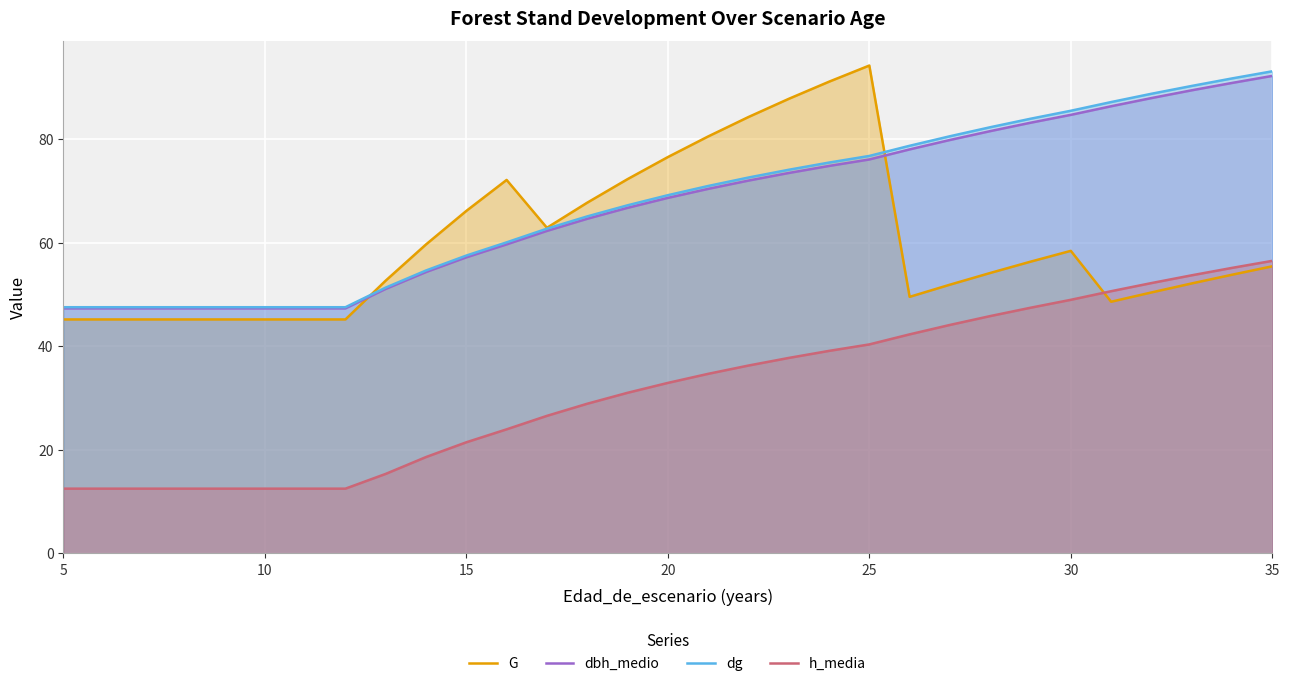

What is the difference between the second highest and second lowest values in the h_media series?

42.6